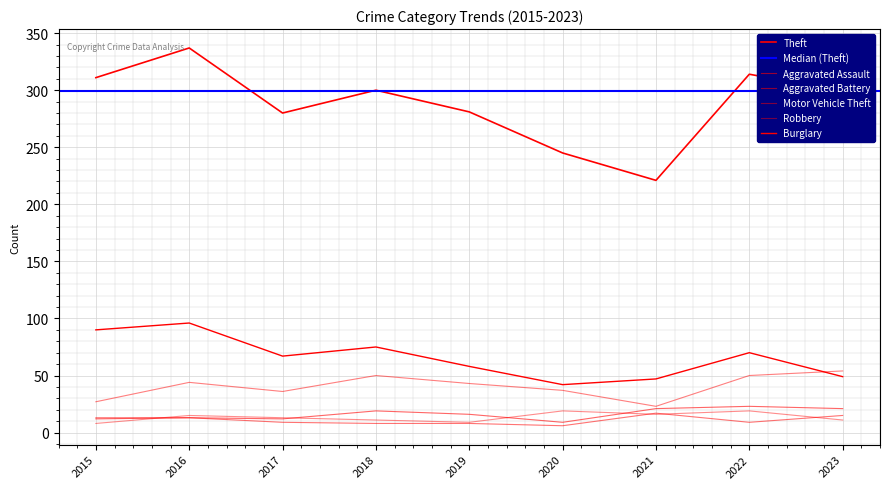

What is the value of the Aggravated Battery point at the 5th from the left?

8